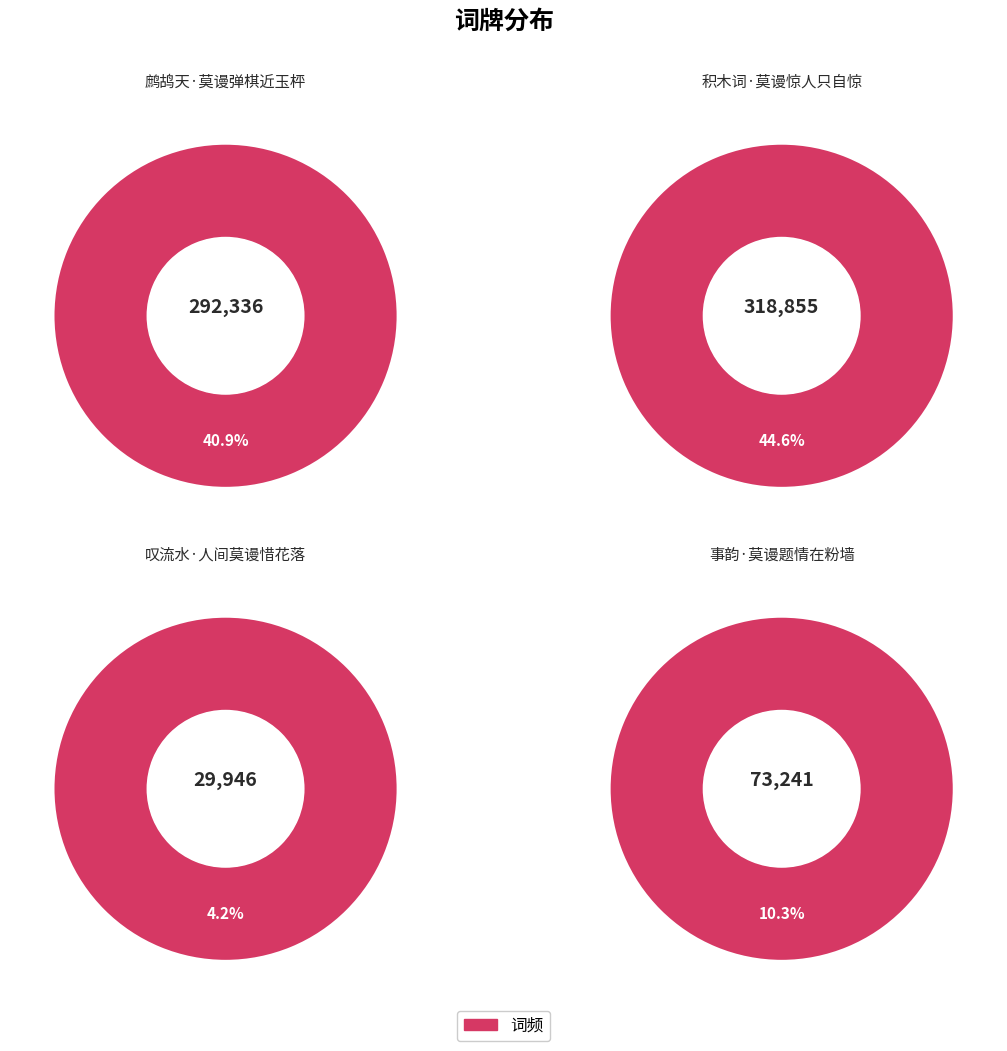

Is it true that 事韵·莫谩题情在粉墙 is 1% of the pie?

False